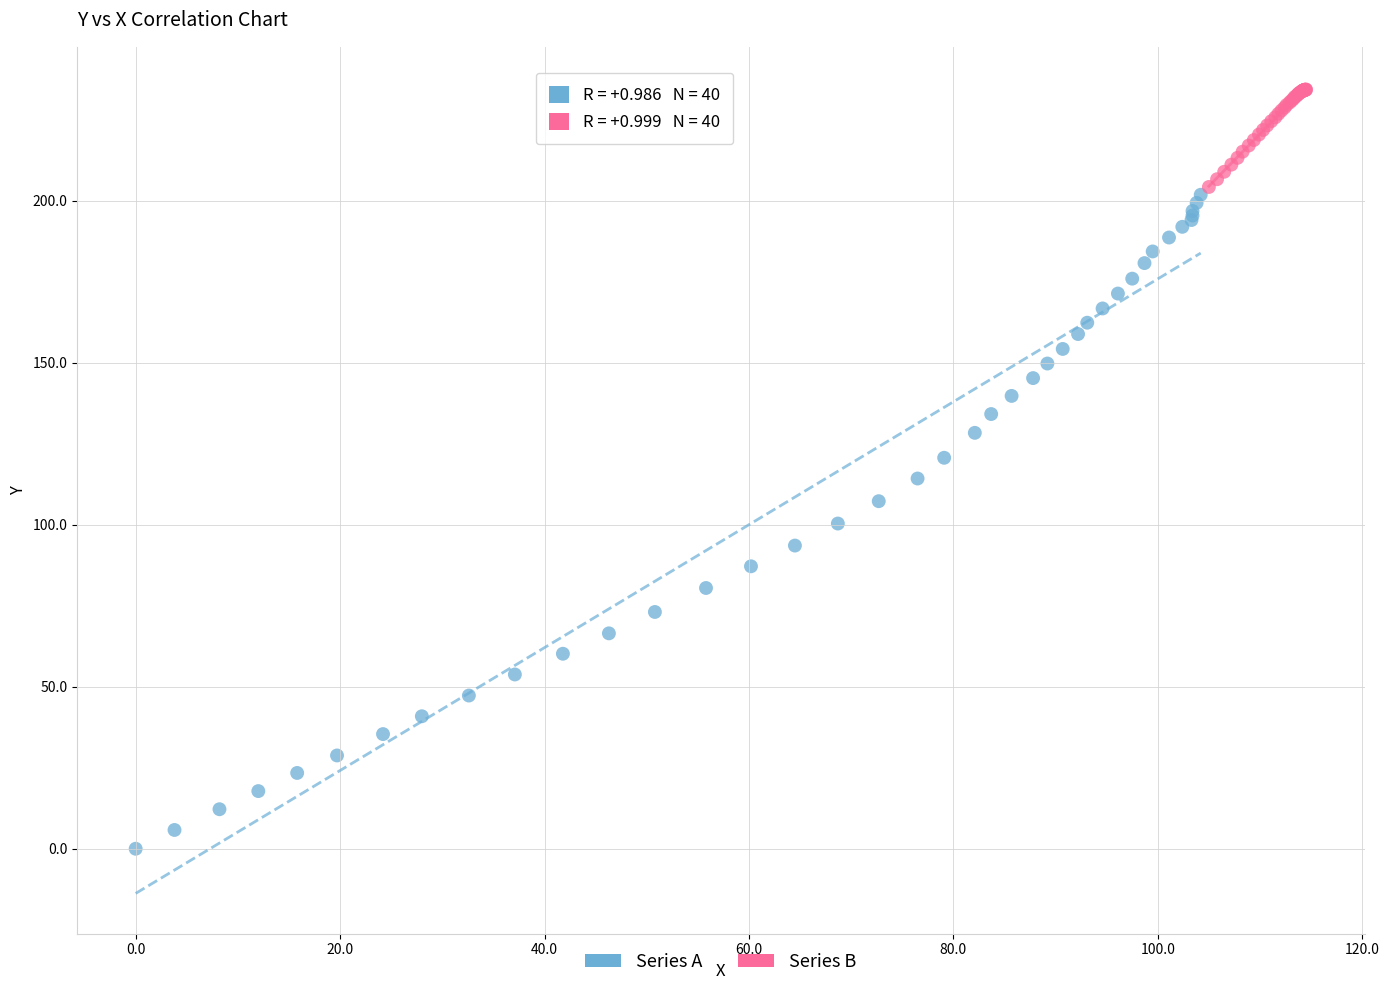

Which series has the widest spread of Y values?

Series A